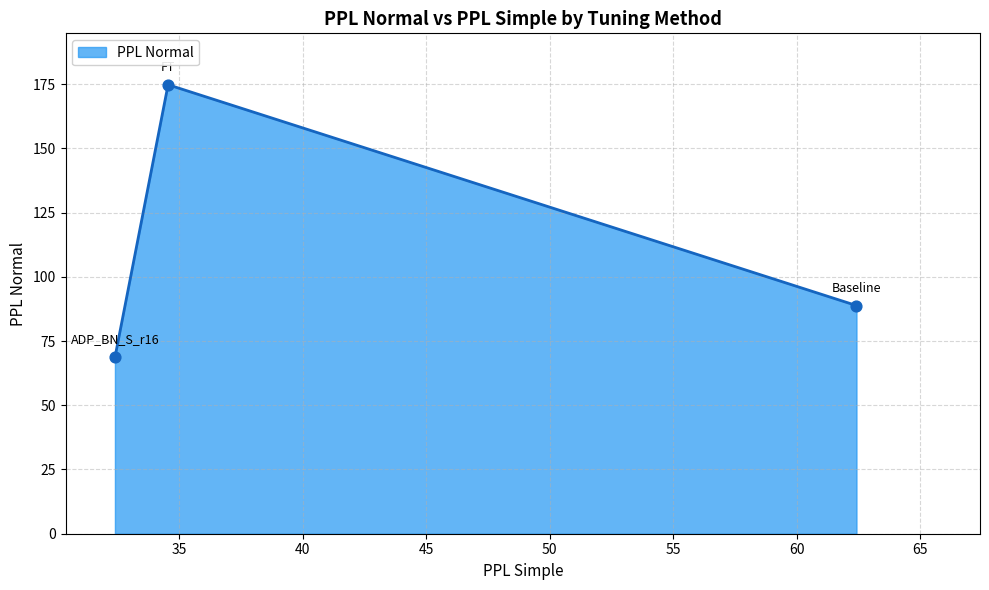

What is the difference between the maximum and second lowest values?

86.0